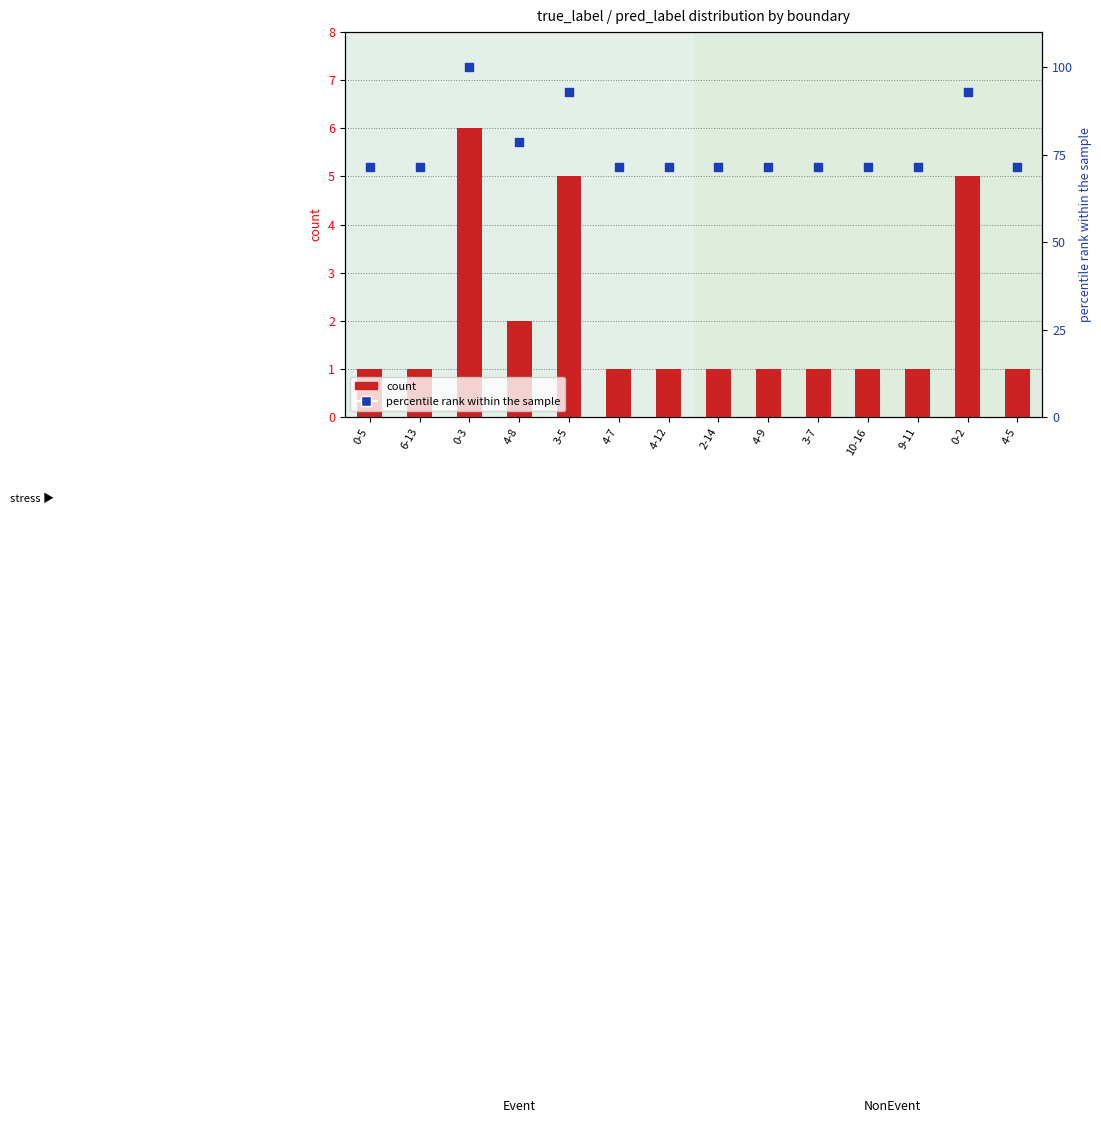

What are all the series names shown in the legend?

count, percentile rank within the sample